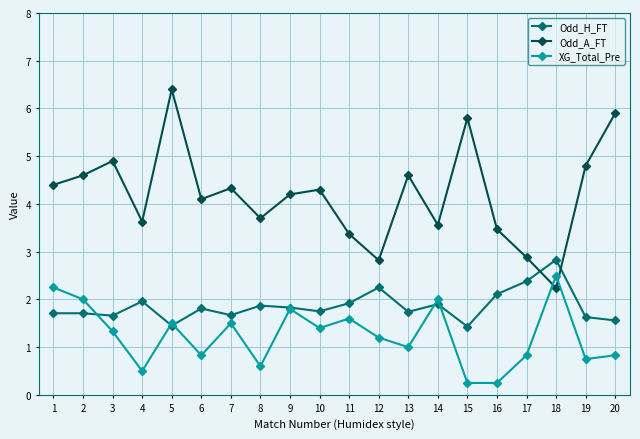

What is the sum of the XG_Total_Pre values at 11 and 19?

2.4